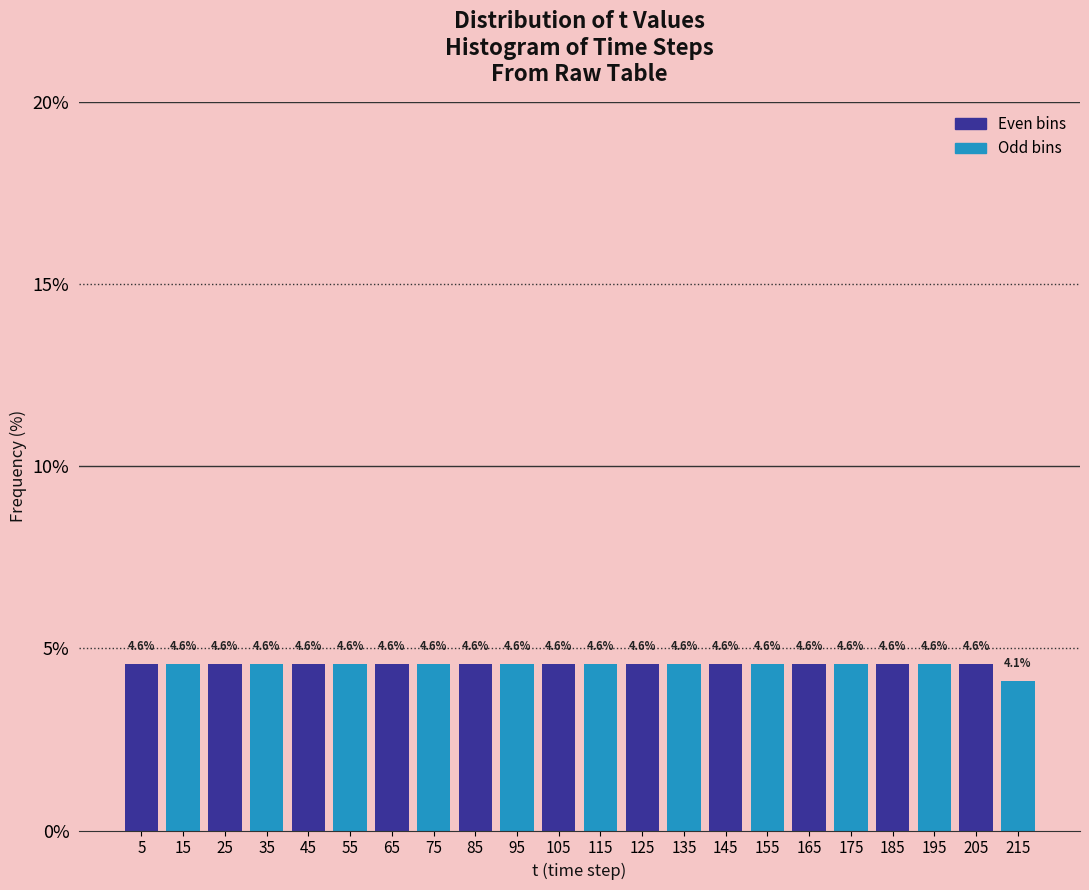

Reading left to right, list every bar in this chart as the range it spans on the x-axis followed by its height.

0 to 10: 4.6
10 to 20: 4.6
20 to 30: 4.6
30 to 40: 4.6
40 to 50: 4.6
50 to 60: 4.6
60 to 70: 4.6
70 to 80: 4.6
80 to 90: 4.6
90 to 100: 4.6
100 to 110: 4.6
110 to 120: 4.6
120 to 130: 4.6
130 to 140: 4.6
140 to 150: 4.6
150 to 160: 4.6
160 to 170: 4.6
170 to 180: 4.6
180 to 190: 4.6
190 to 200: 4.6
200 to 210: 4.6
210 to 220: 4.1